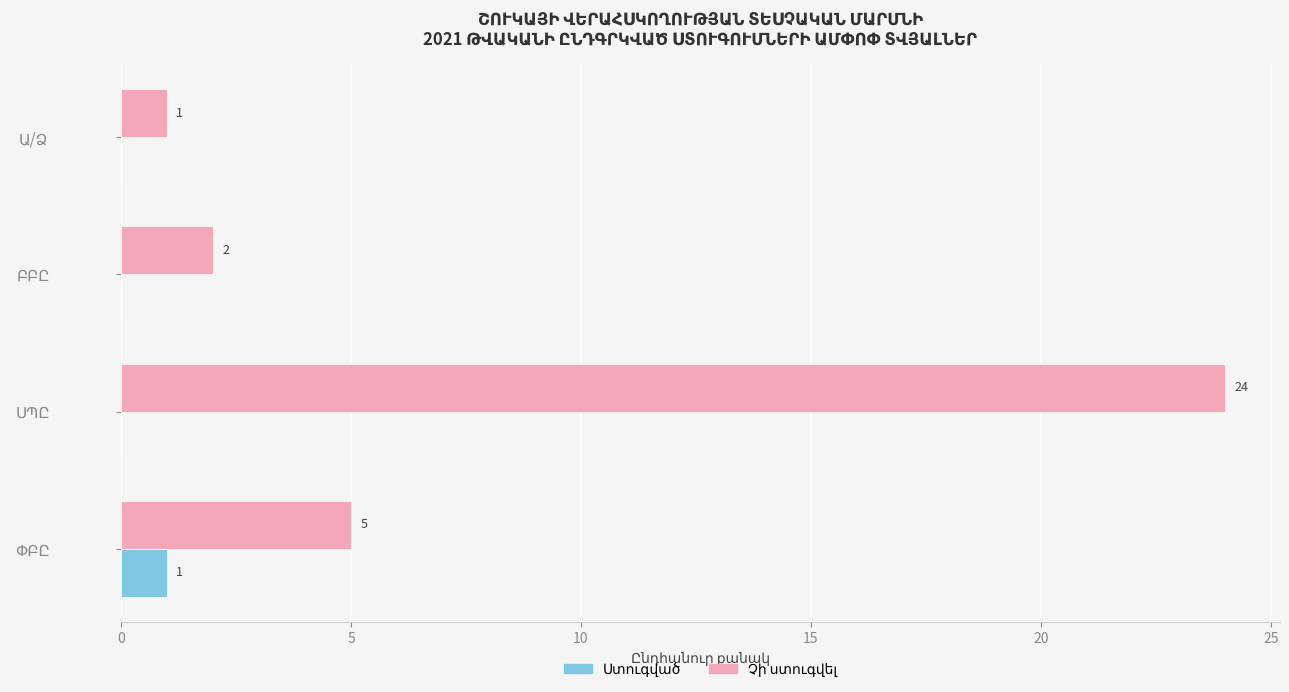

What is the greatest value displayed?

24